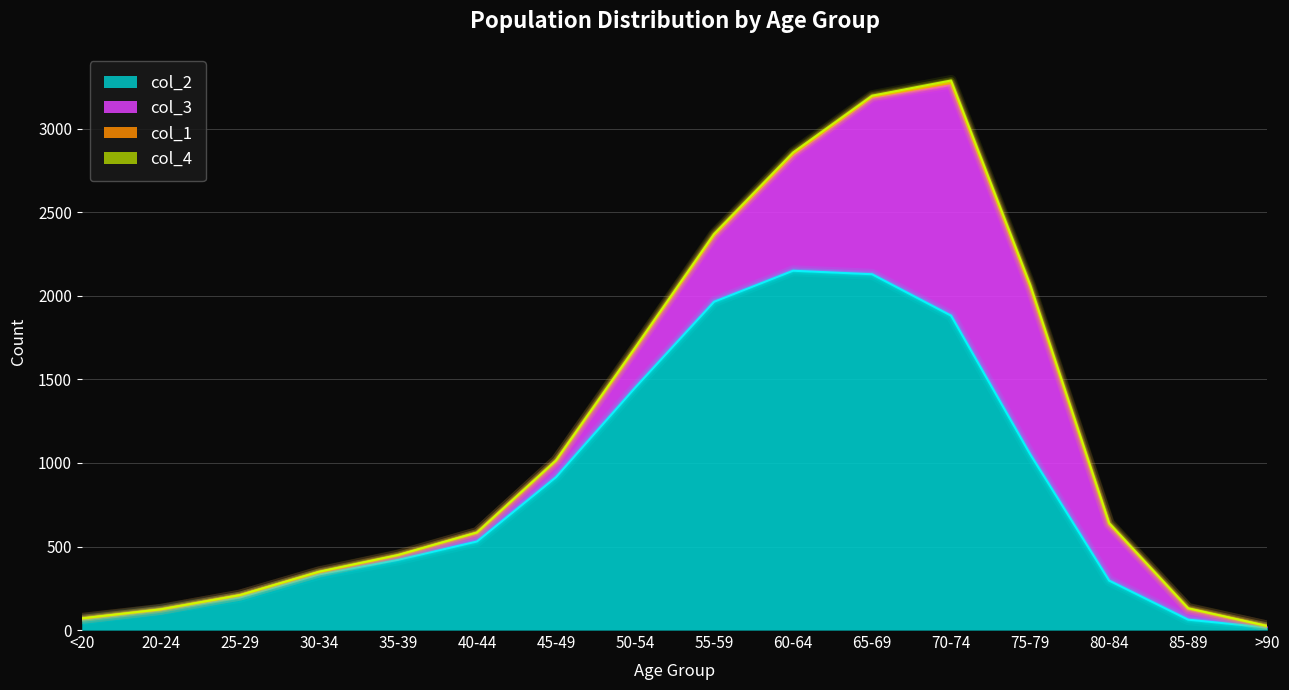

Which label corresponds to the largest value in the chart?

60-64